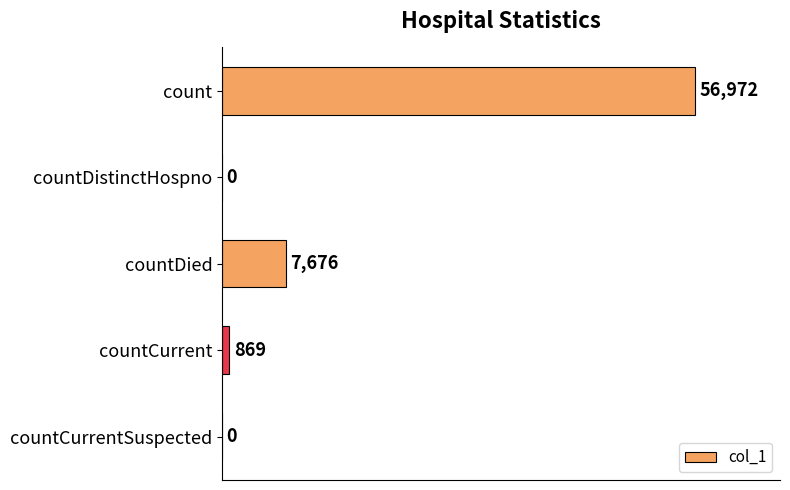

How many categories are shown in the chart?

5